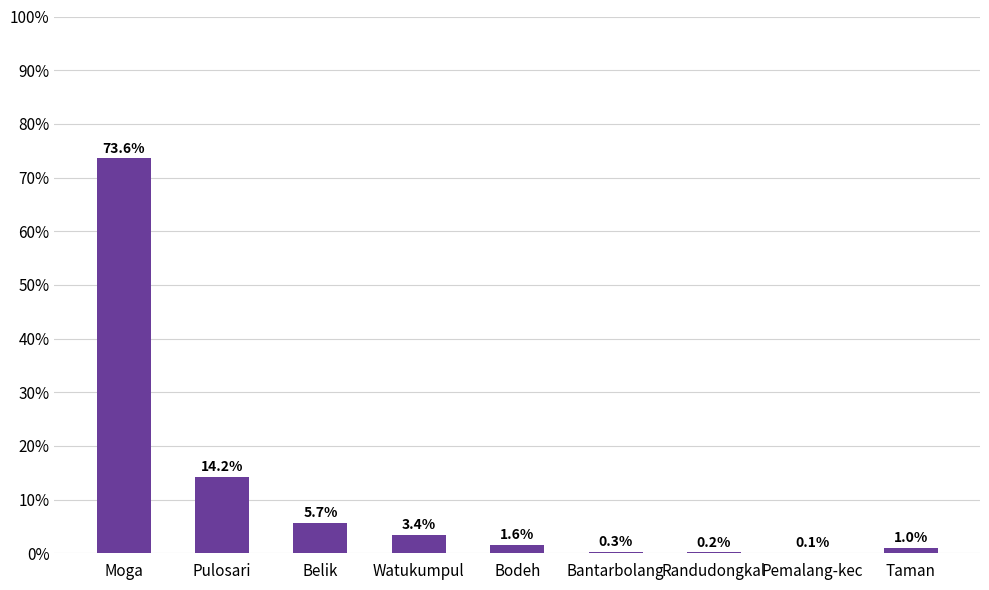

How many distinct data groups are displayed?

1